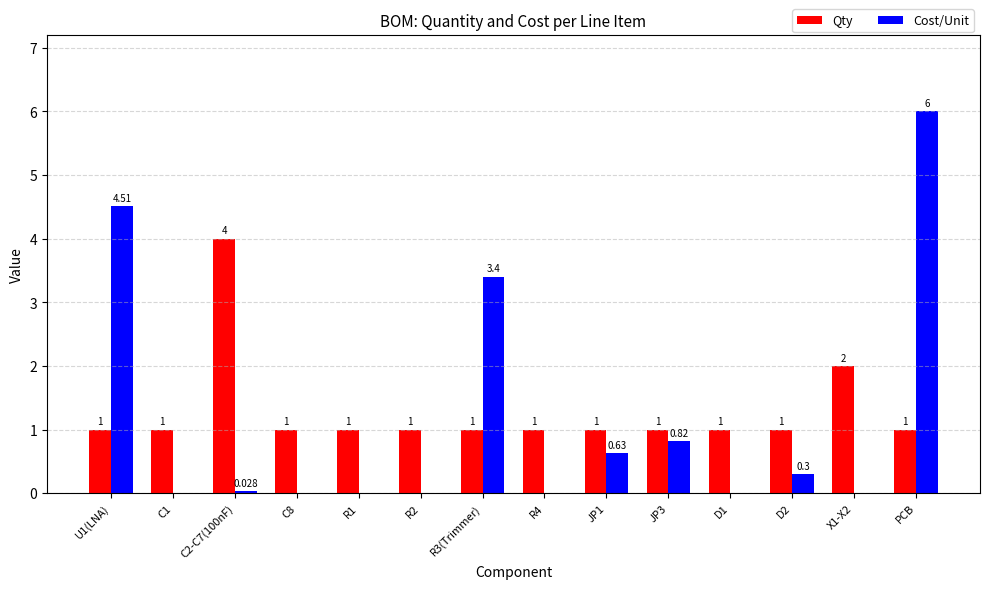

Count the number of categories in the chart.

14